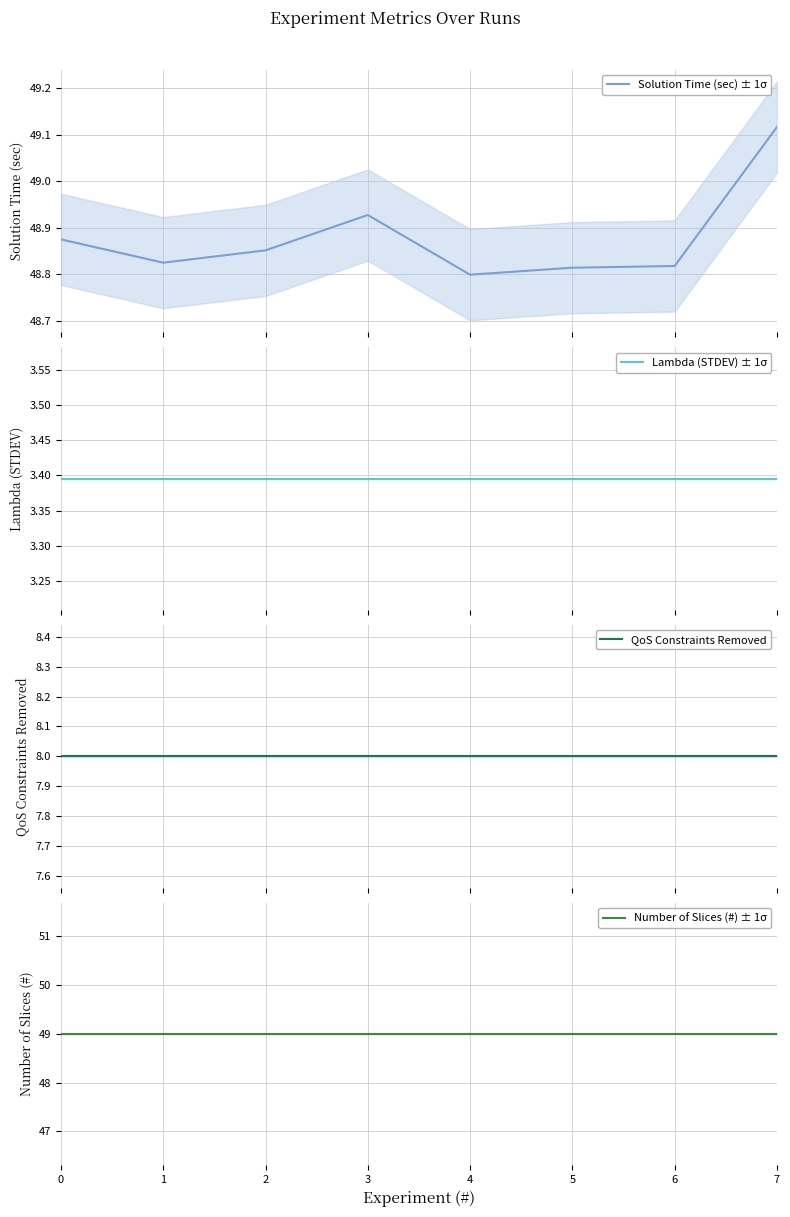

True or false: QoS Constraints Removed has a value of 8.0 at 1.

True